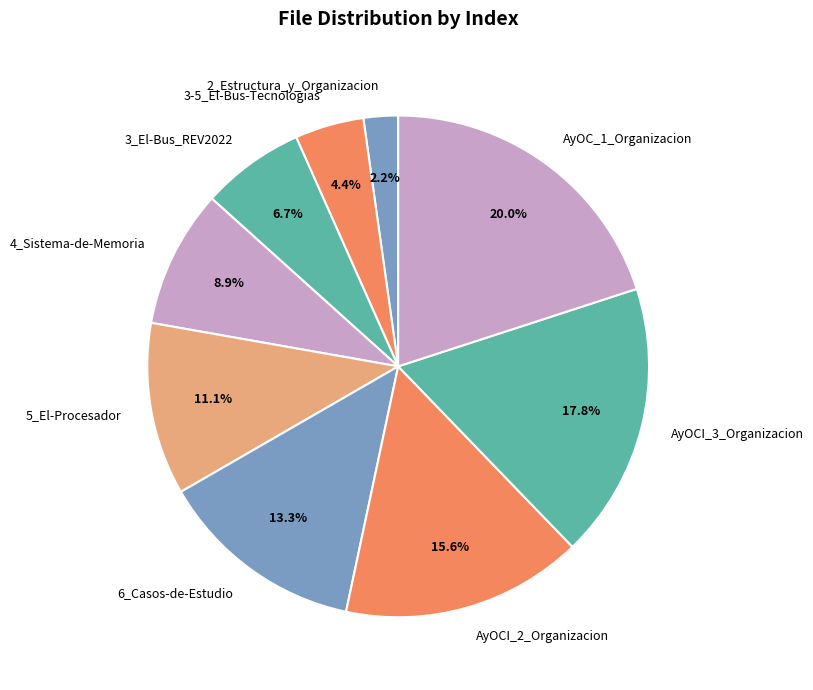

Which slice is the largest?

AyOC_1_Organizacion